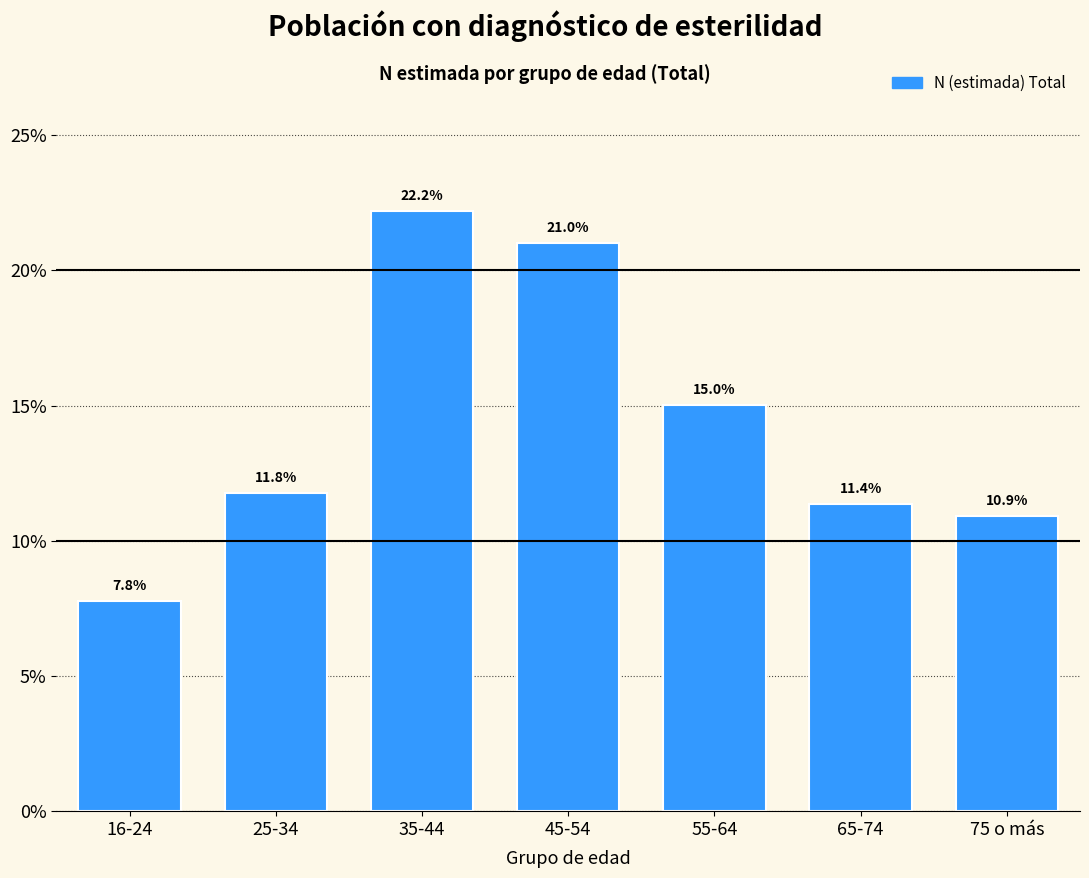

Reading left to right, extract all data points from this chart.

7.8	11.8	22.2	21.0	15.0	11.4	10.9